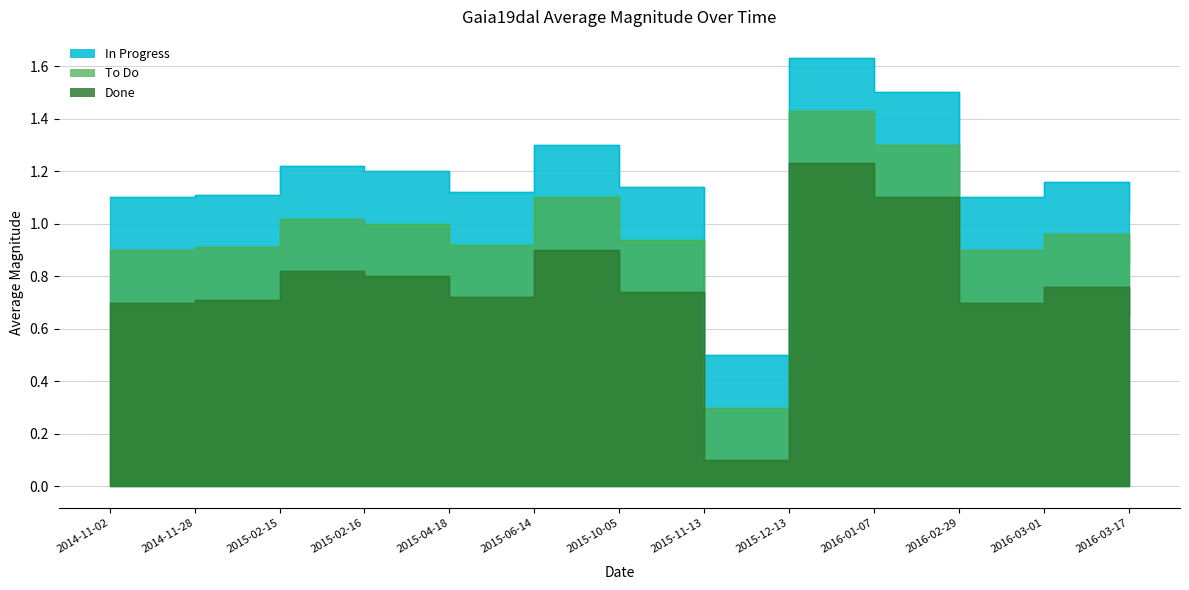

Reading right to left, transcribe all the data shown in this chart.

In Progress: 2016-03-17=1.1	2016-03-01=1.2	2016-02-29=1.1	2016-01-07=1.5	2015-12-13=1.6	2015-11-13=0.5	2015-10-05=1.1	2015-06-14=1.3	2015-04-18=1.1	2015-02-16=1.2	2015-02-15=1.2	2014-11-28=1.1	2014-11-02=1.1
To Do: 2016-03-17=0.9	2016-03-01=1.0	2016-02-29=0.9	2016-01-07=1.3	2015-12-13=1.4	2015-11-13=0.3	2015-10-05=0.9	2015-06-14=1.1	2015-04-18=0.9	2015-02-16=1.0	2015-02-15=1.0	2014-11-28=0.9	2014-11-02=0.9
Done: 2016-03-17=0.7	2016-03-01=0.8	2016-02-29=0.7	2016-01-07=1.1	2015-12-13=1.2	2015-11-13=0.1	2015-10-05=0.7	2015-06-14=0.9	2015-04-18=0.7	2015-02-16=0.8	2015-02-15=0.8	2014-11-28=0.7	2014-11-02=0.7